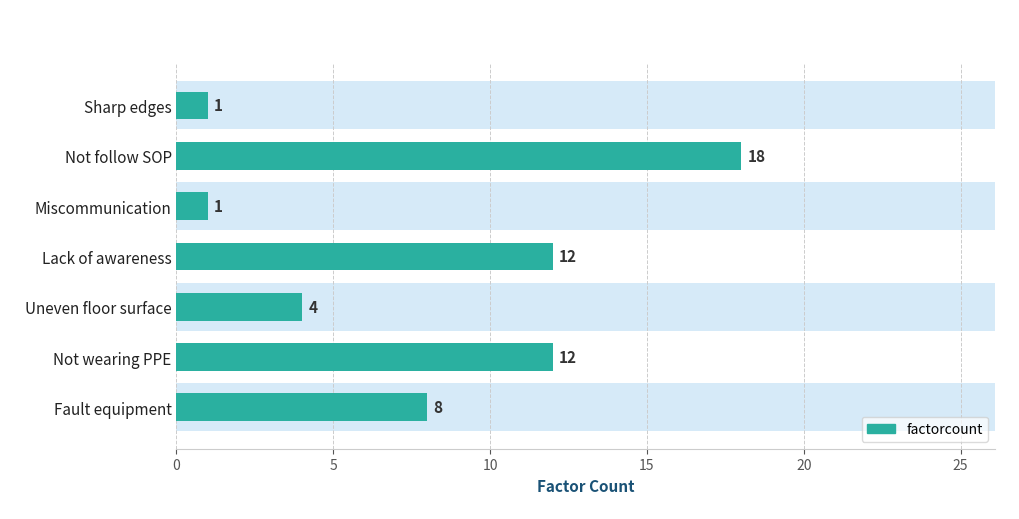

Does the chart contain any negative values?

No